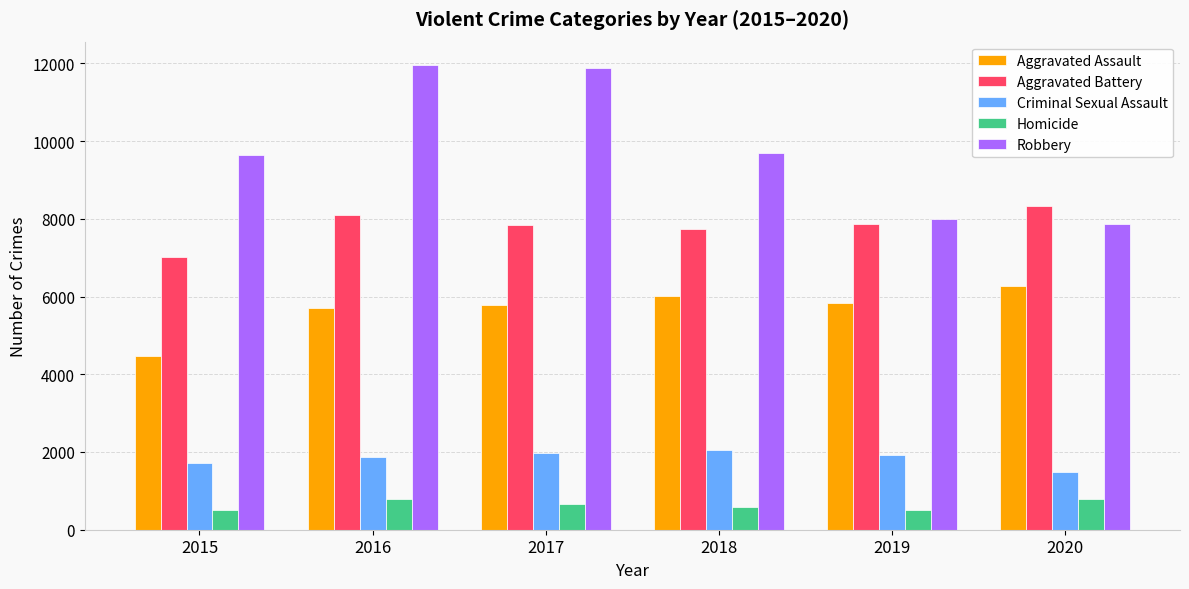

Which series has the widest spread of values?

Robbery